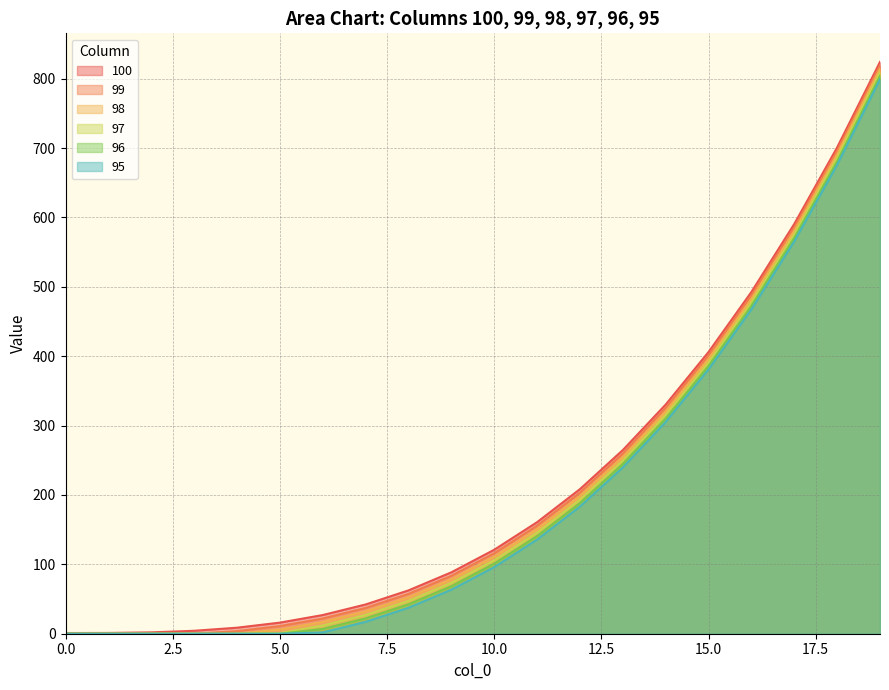

What is the total value across all series at 17?

3468.4